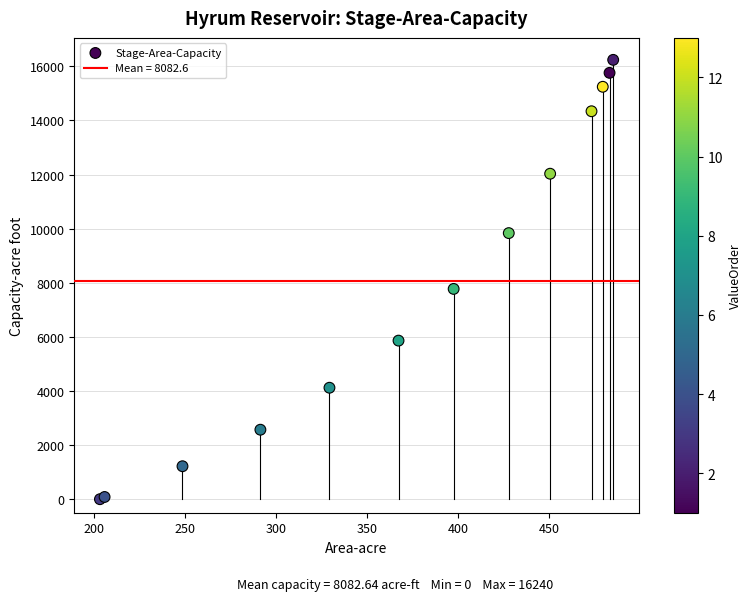

What Y value in the scatter plot is closest to 8120?

7773.0